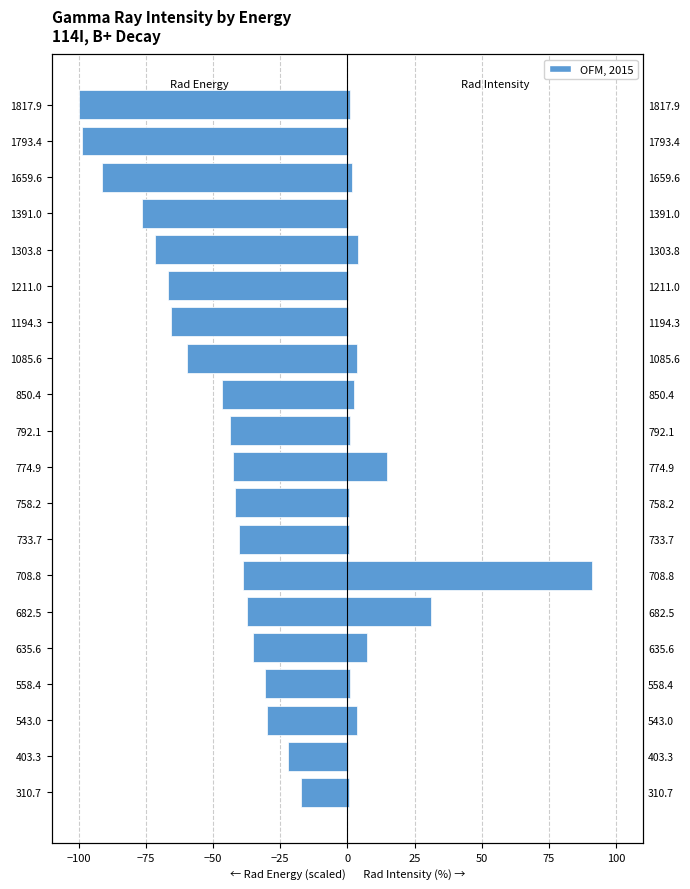

Rank the series by their average value, from lowest to highest.

Rad Energy (scaled), Rad Intensity (%)